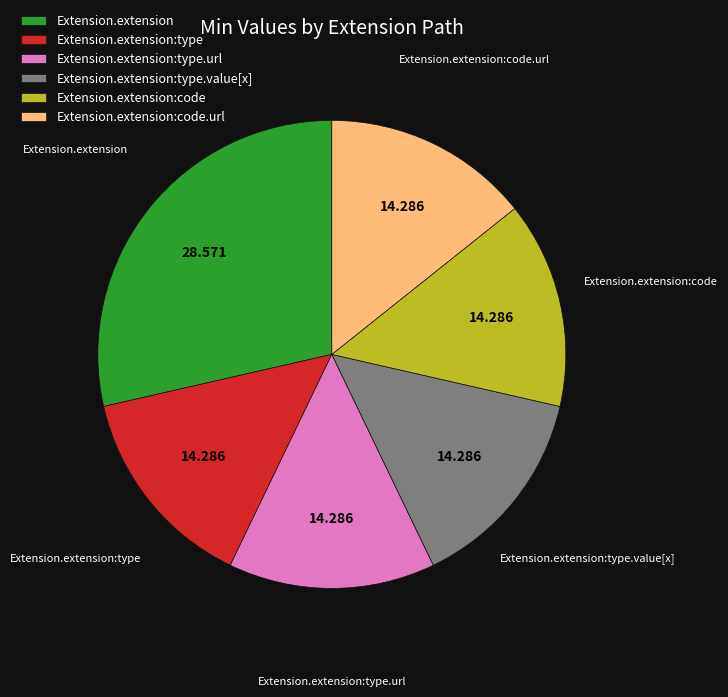

Is the sum of Extension.extension and Extension.extension:type.url greater than half?

No